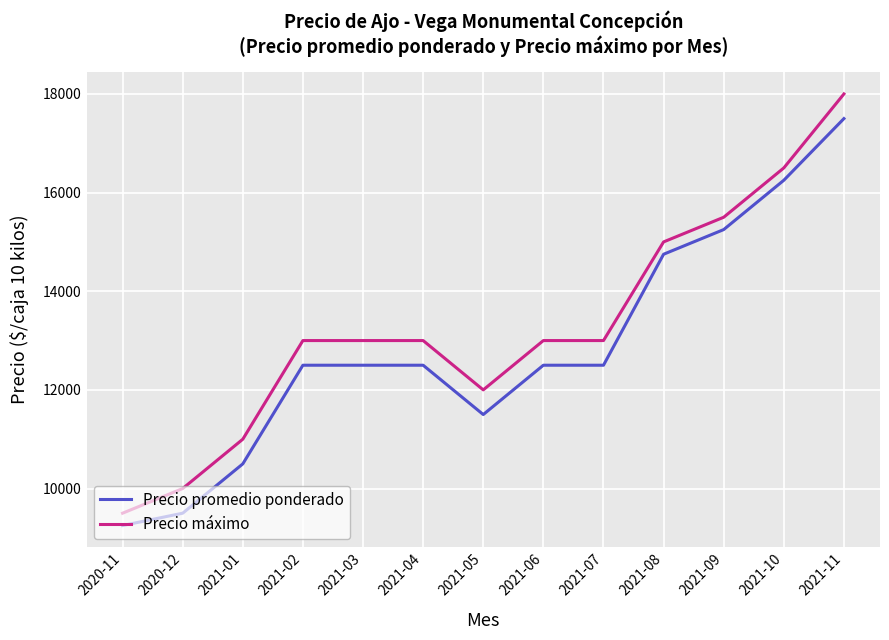

The value of Precio máximo at 2020-12 is 13420. True or false?

False